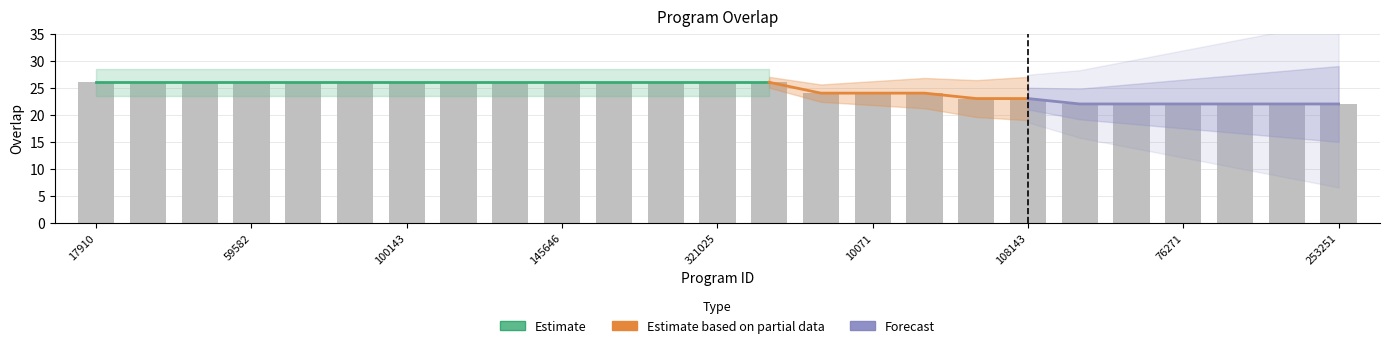

What is the difference between the maximum and minimum values?

4